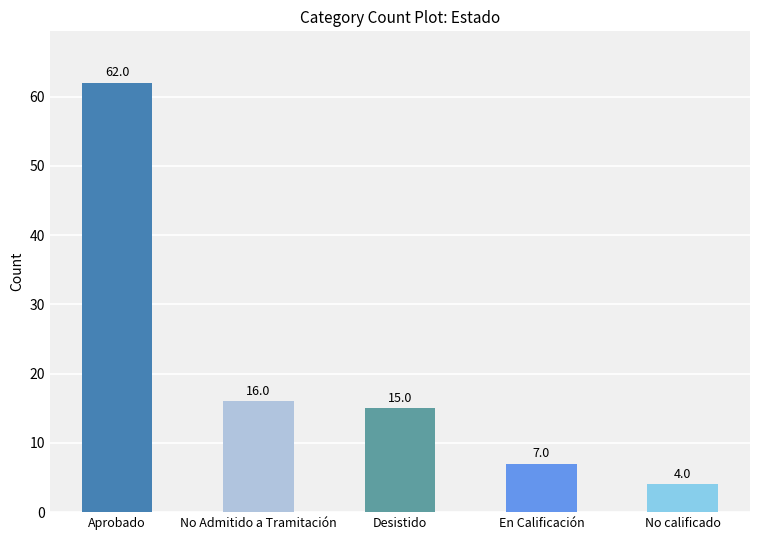

What is the change in value from No Admitido a Tramitación to En Calificación?

-9